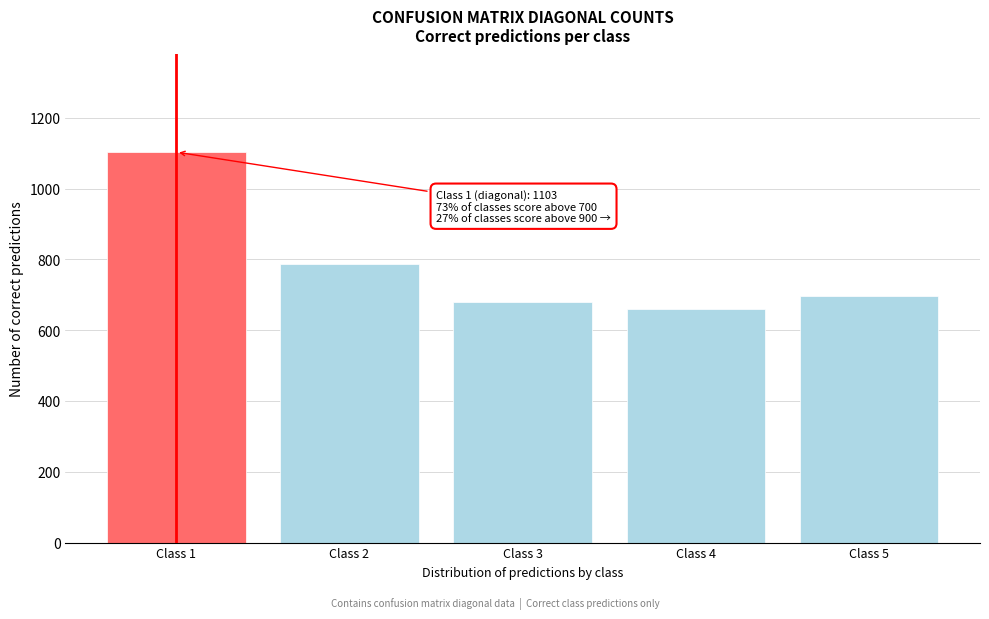

Reading right to left, what are all the values shown in this chart?

696	660	680	786	1103